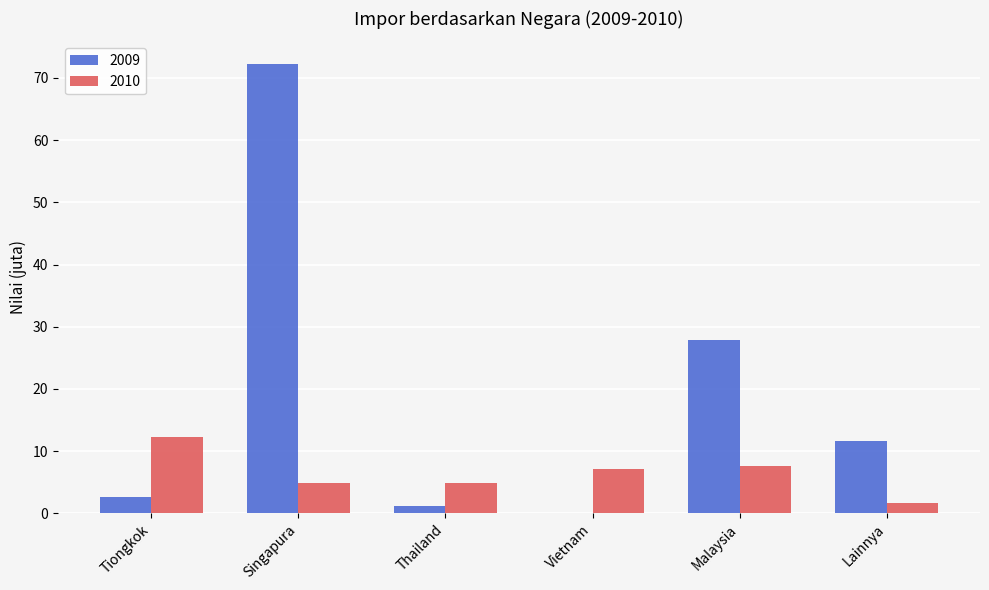

Which series has the largest total across all categories?

2009